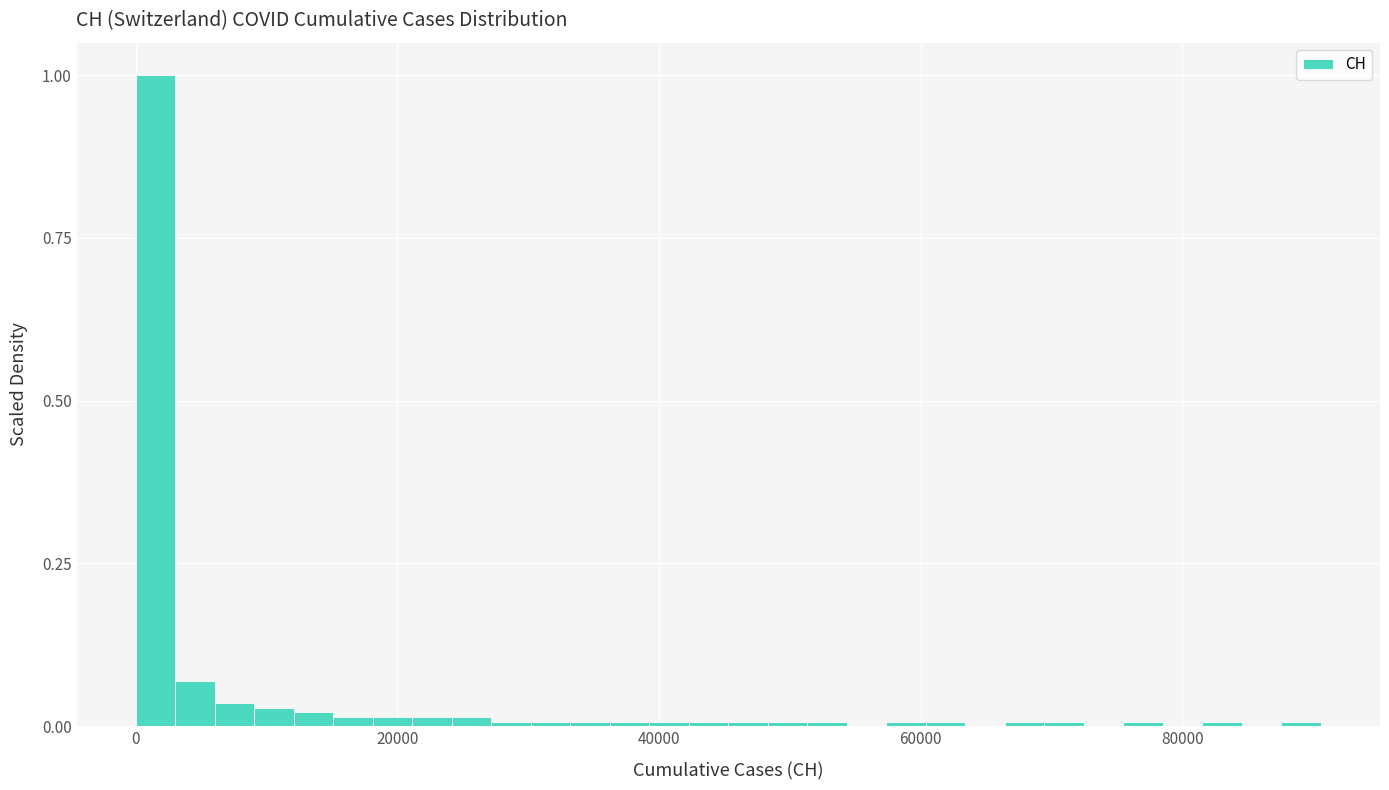

Around what value on the x-axis is the tallest bar? Give the approximate position of its centre, as read against the axis.

2000